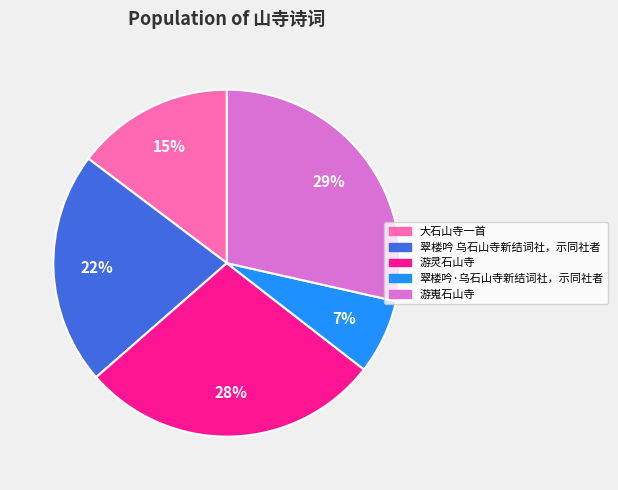

Is 游嵬石山寺 the majority of the pie?

No